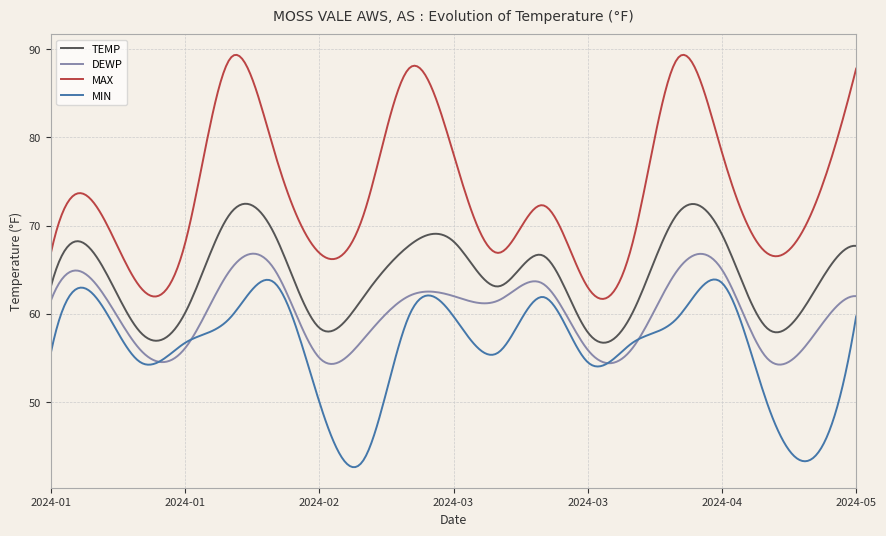

How many distinct data groups are displayed?

4